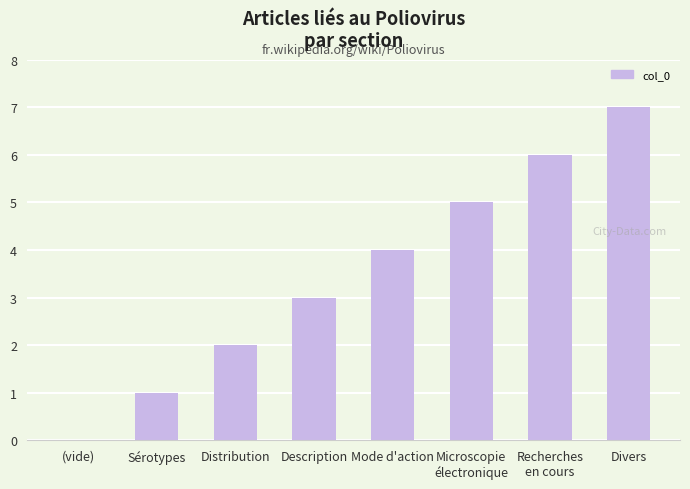

Reading left to right, transcribe all the data shown in this chart.

0	1	2	3	4	5	6	7